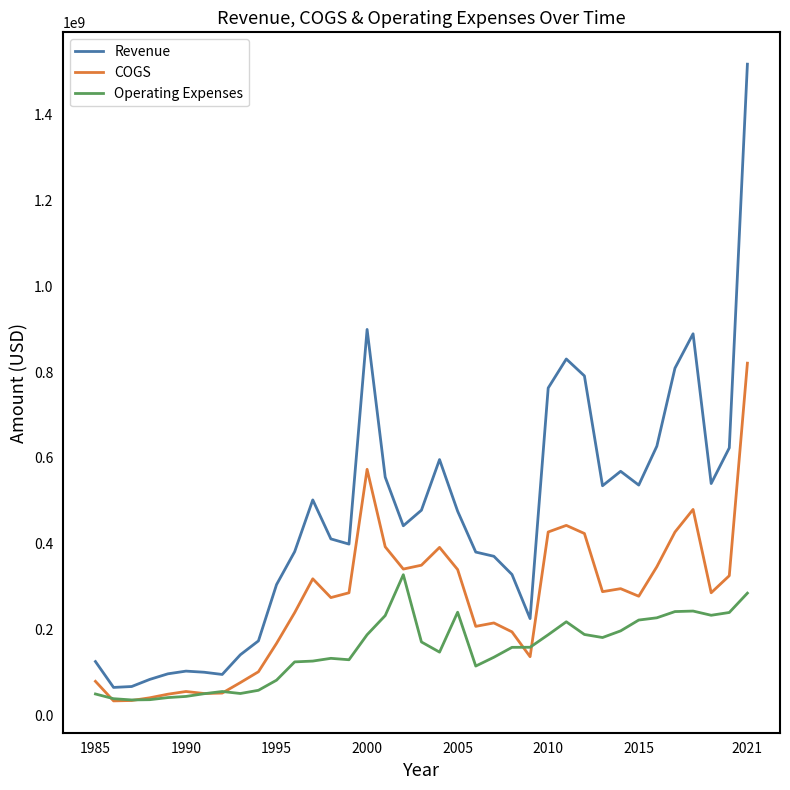

Count the number of data series in this chart.

3